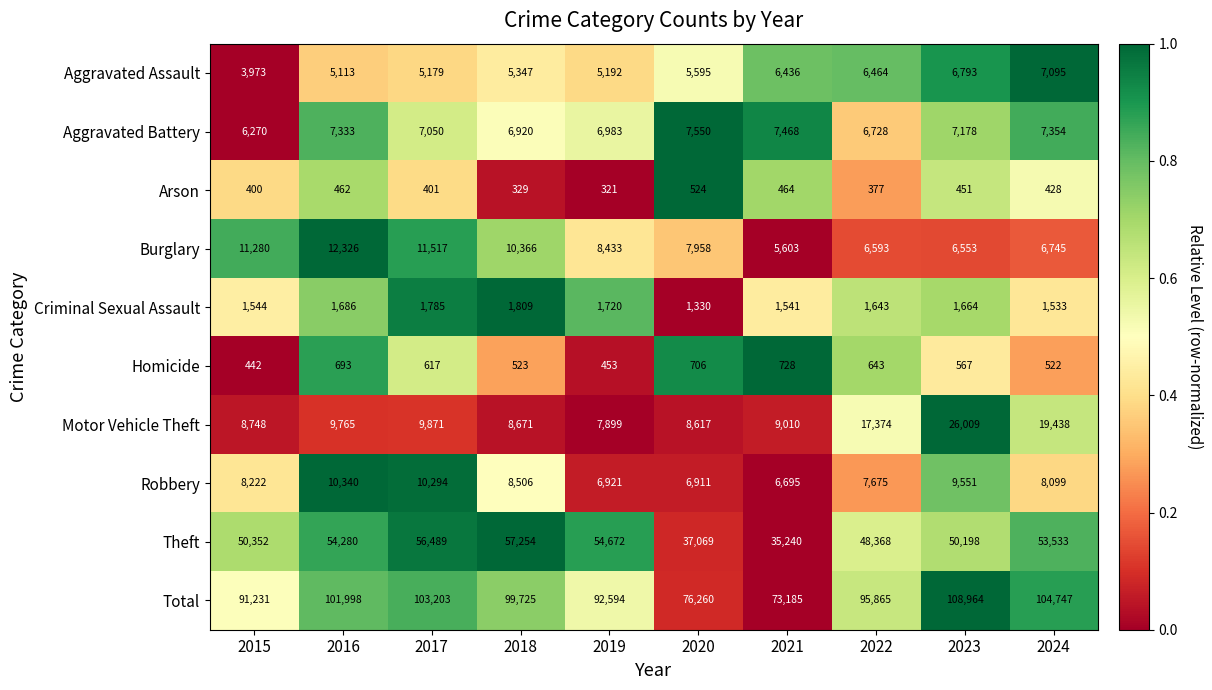

What is the sum of all Motor Vehicle Theft values?

125402